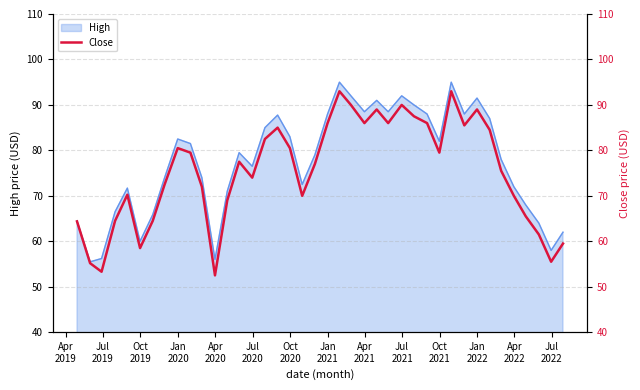

What is the lowest value of the High series?

55.5